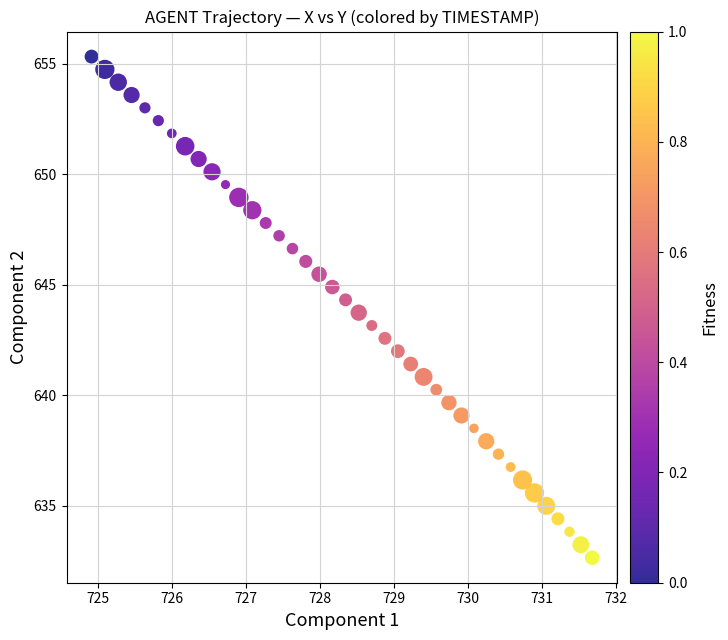

What is the range of X values (max minus min)?

6.8